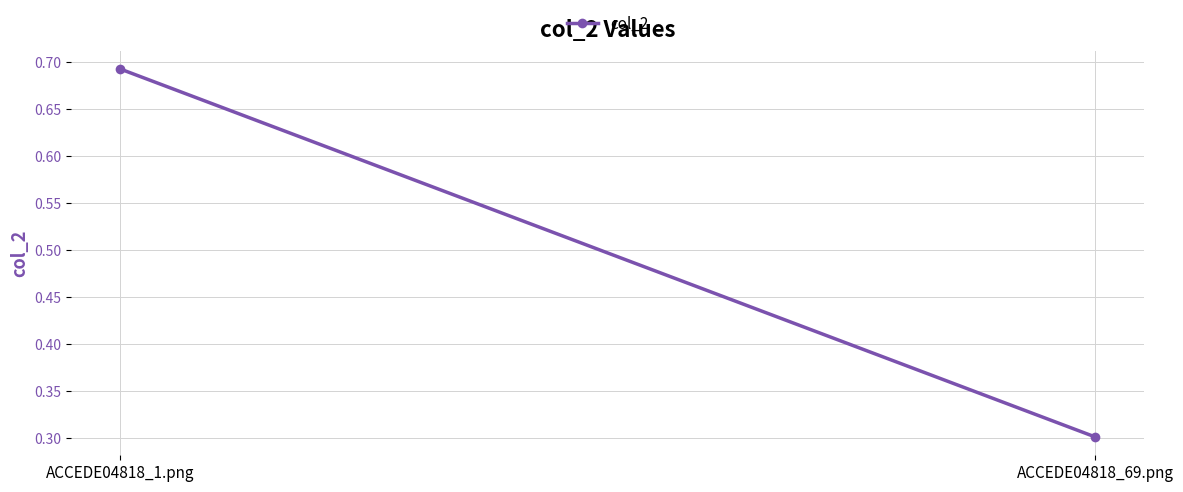

Count the values in the range 0 to 1.

2